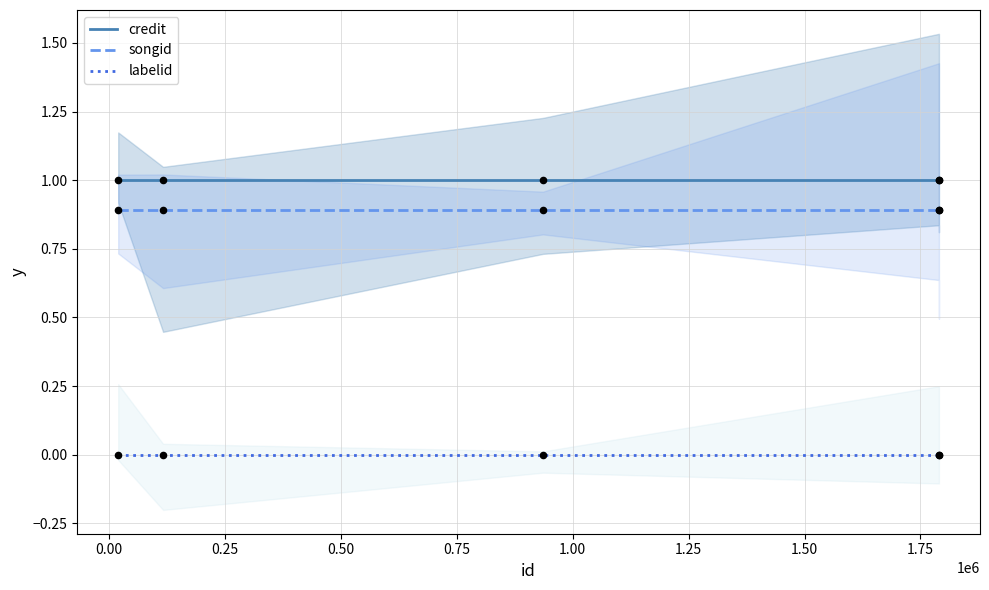

What are all the series names shown in the legend?

credit, songid, labelid